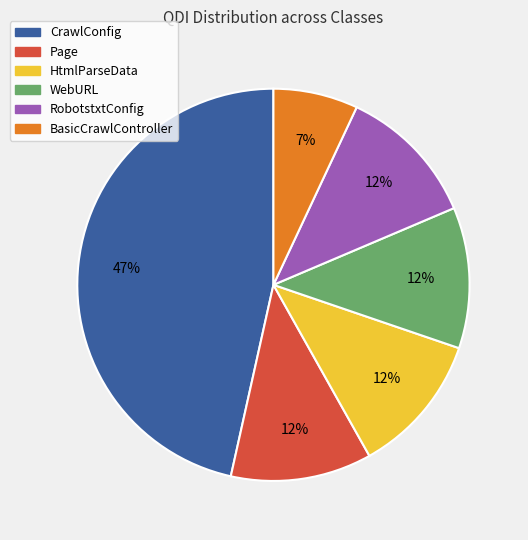

Is it true that BasicCrawlController is 7% of the pie?

True